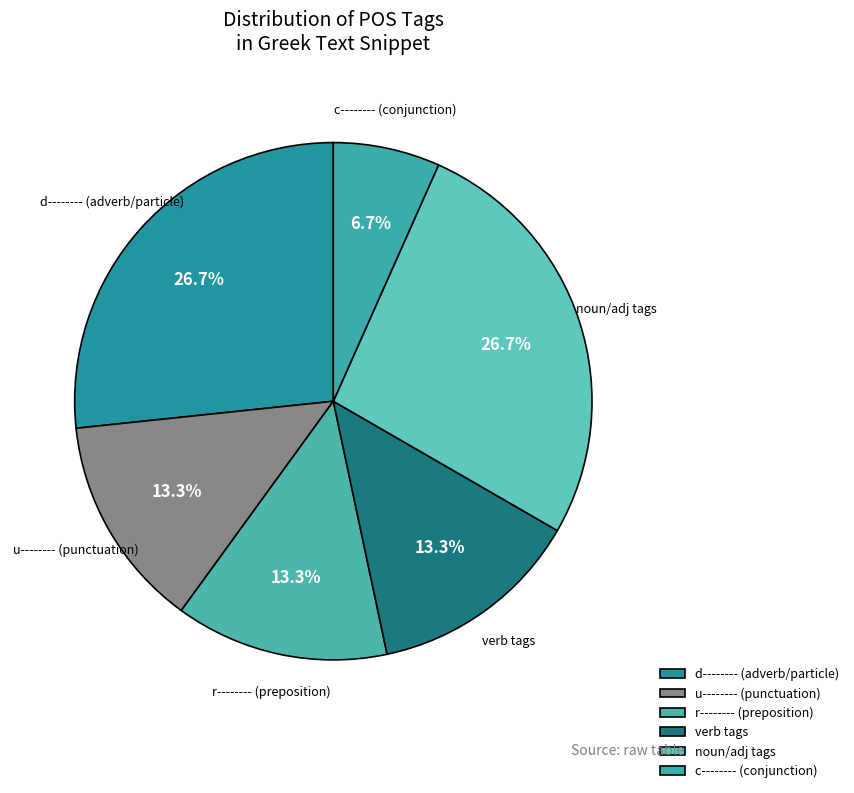

Does d-------- (adverb/particle) represent more than half of the total?

No